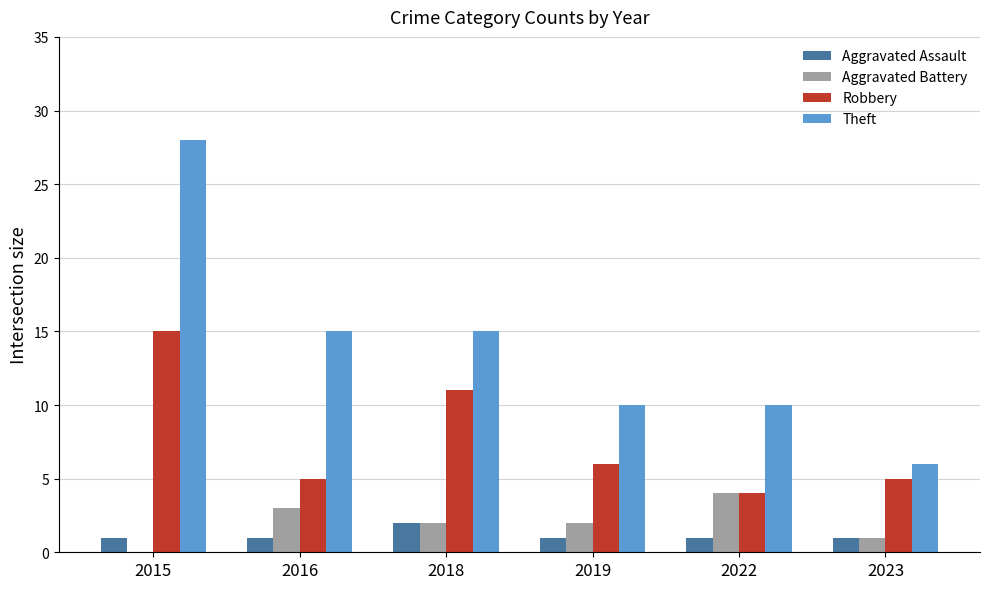

Is it true that Robbery equals 16 at 2018?

False